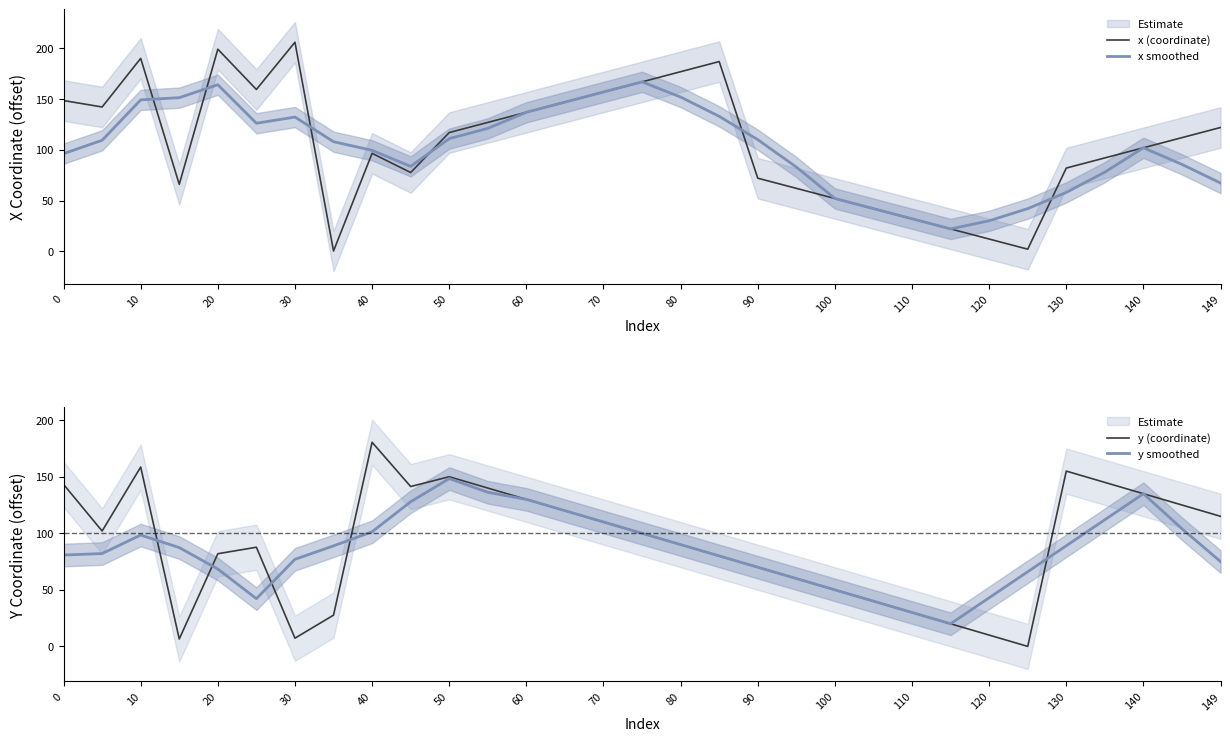

True or false: x smoothed has a value of 96.2 at 0.

True